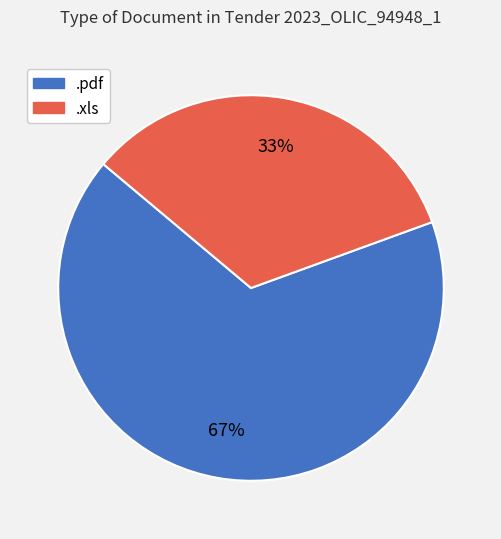

Do .pdf and .xls together represent more than half of the pie?

Yes